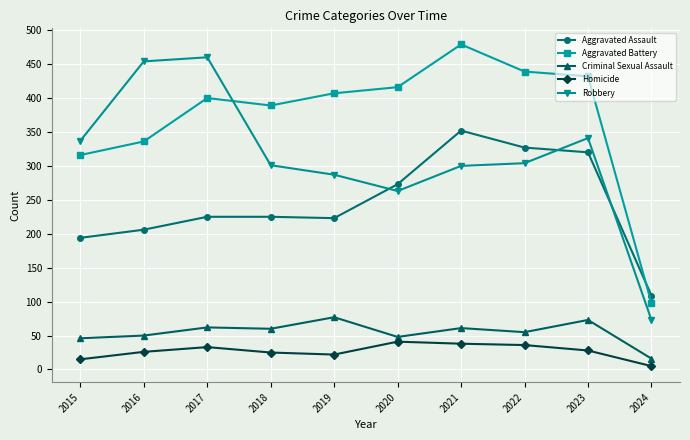

How many data points in Robbery are less than 304?

5